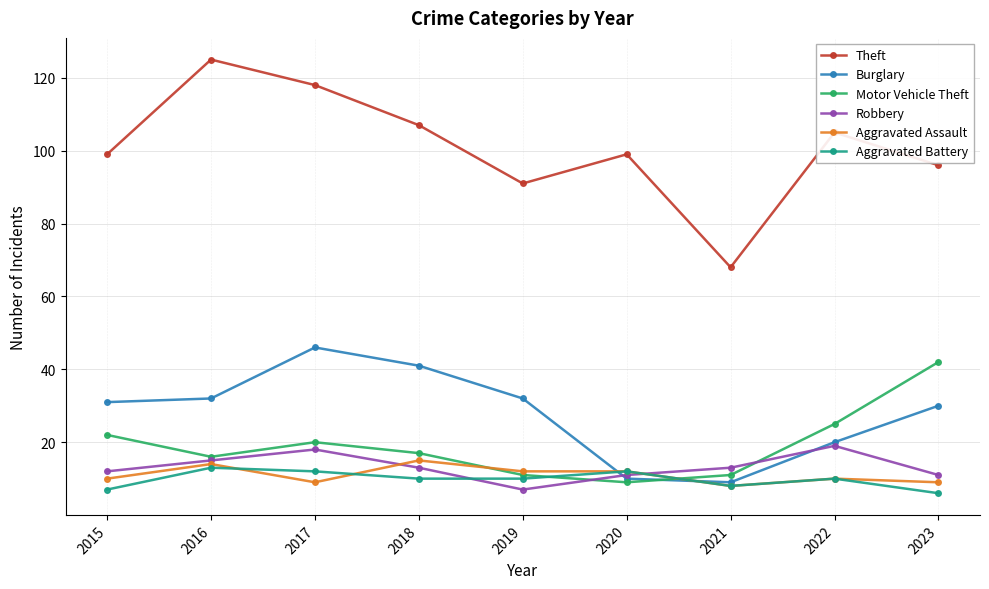

True or false: Aggravated Battery has a value of 10 at 2022.

True